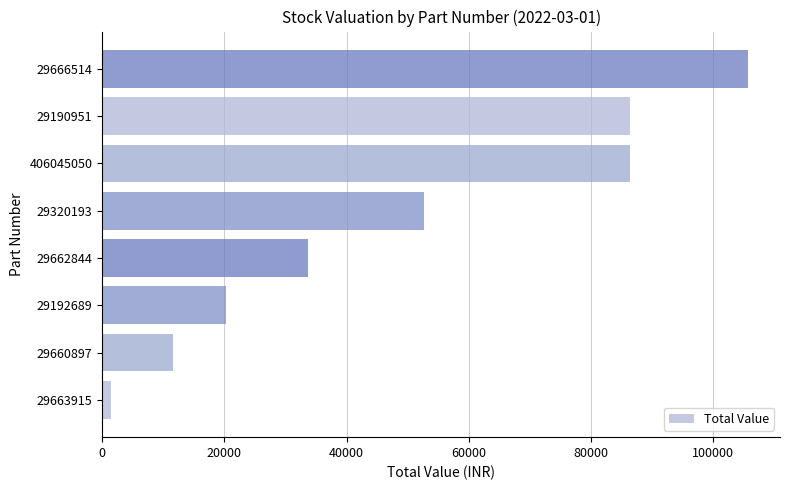

At which label is the value closest to 53526?

29320193